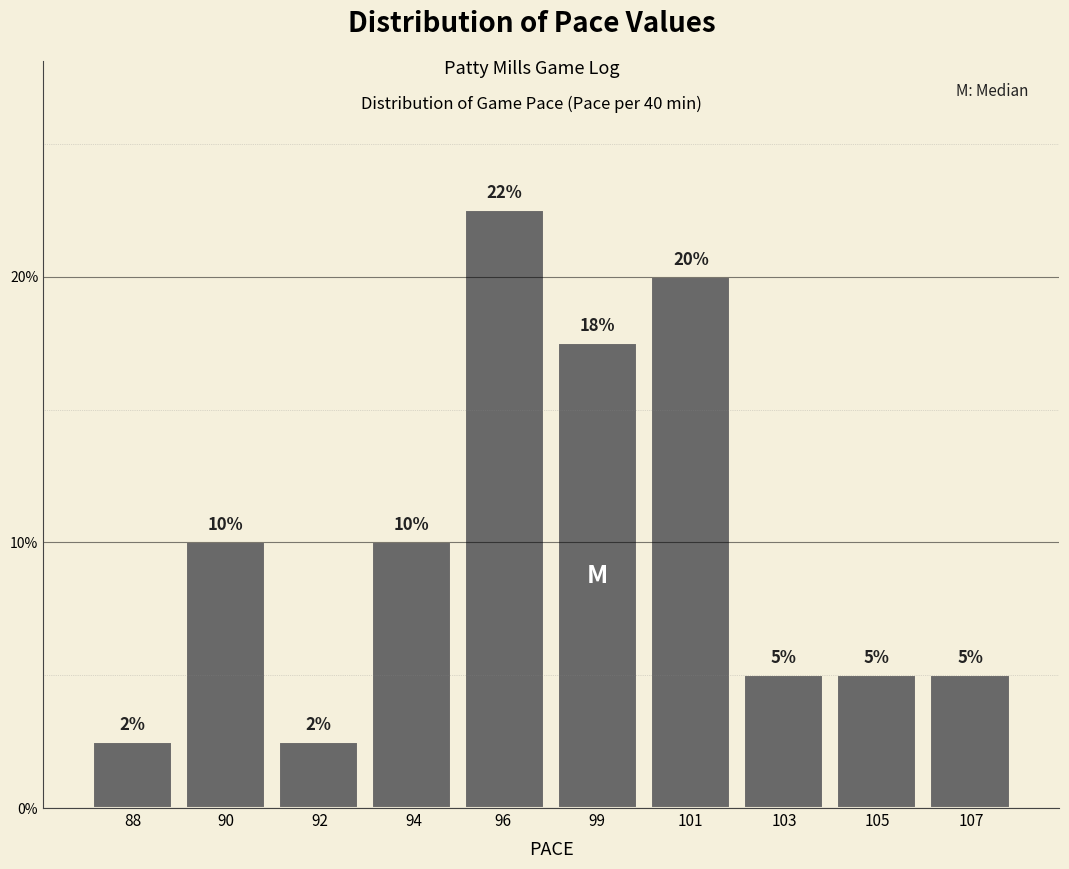

What is the minimum value shown in the chart?

2.5